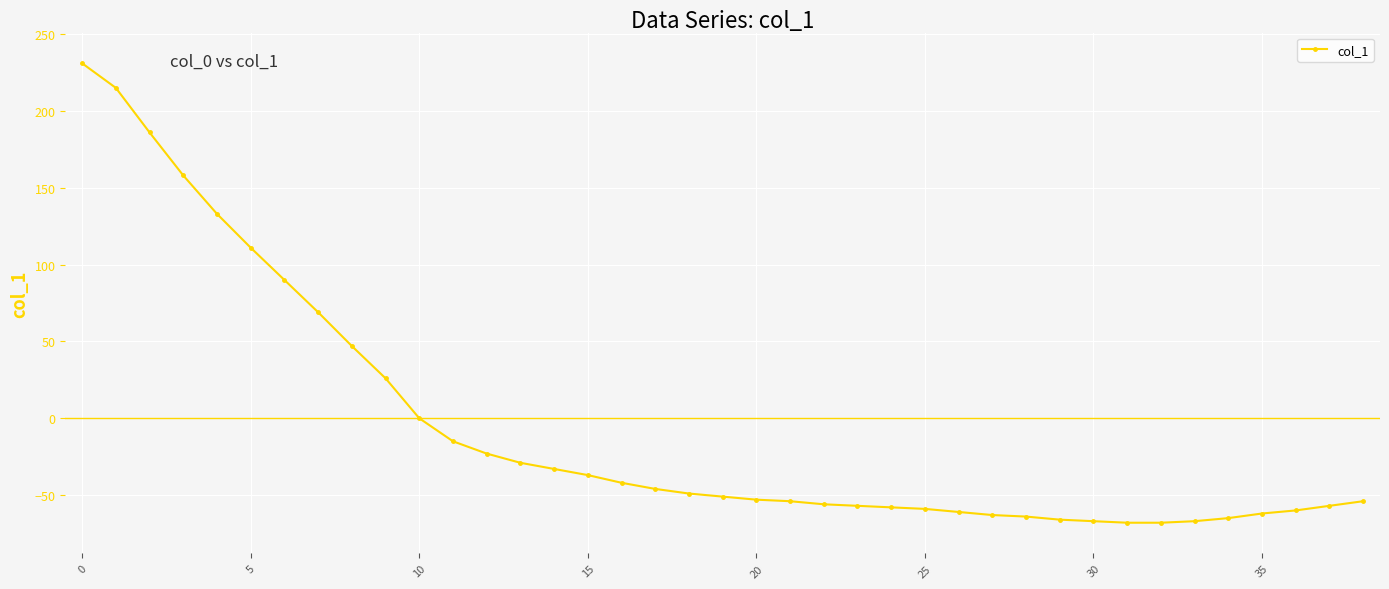

What is the value of the 16th point from the left?

-37